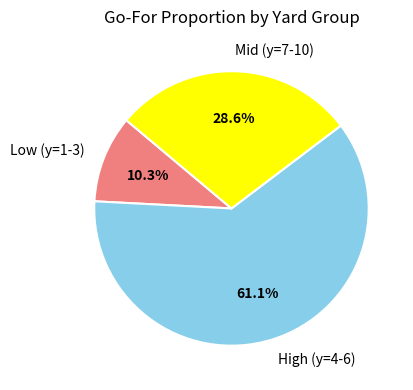

What portion of the pie excludes High (y=4-6)?

38.9%